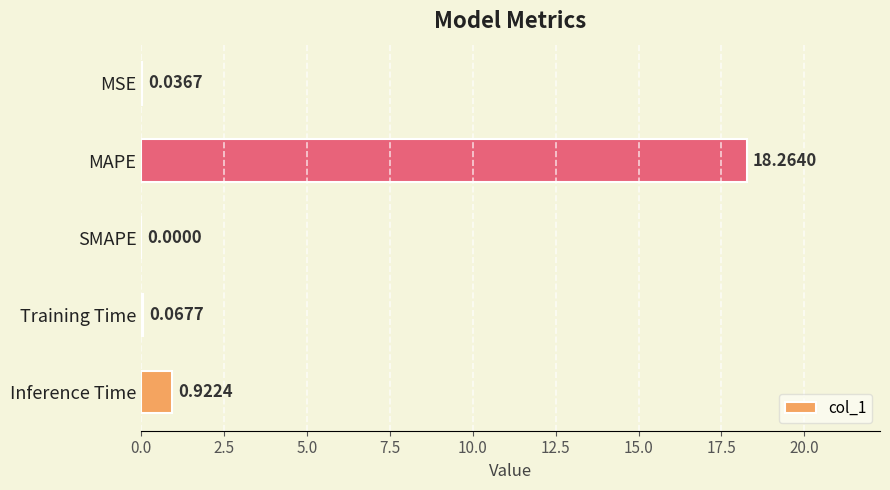

What is the sum of all values?

19.3